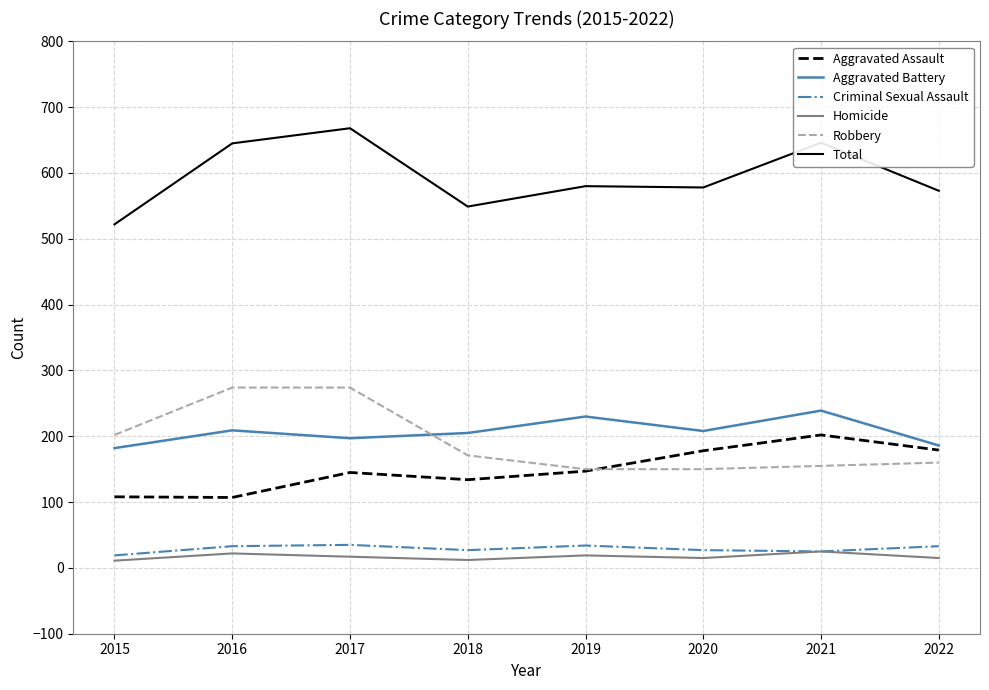

What is the difference between the maximum and minimum values in the Criminal Sexual Assault series?

16